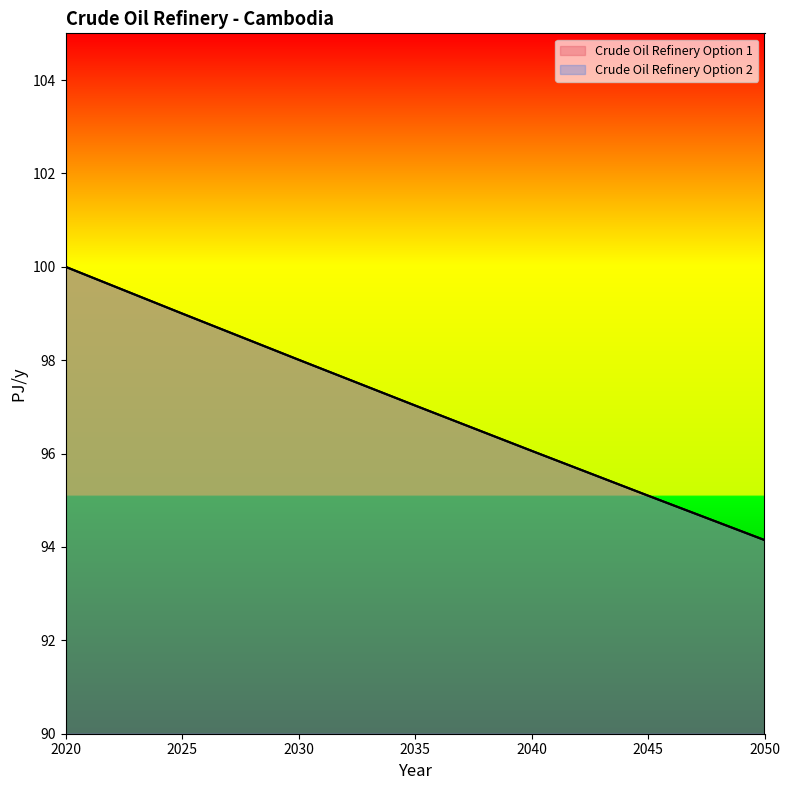

Reading right to left, transcribe all the data shown in this chart.

Crude Oil Refinery Option 1: 94.1	95.1	96.1	97.0	98.0	99.0	100.0
Crude Oil Refinery Option 2: 94.1	95.1	96.1	97.0	98.0	99.0	100.0